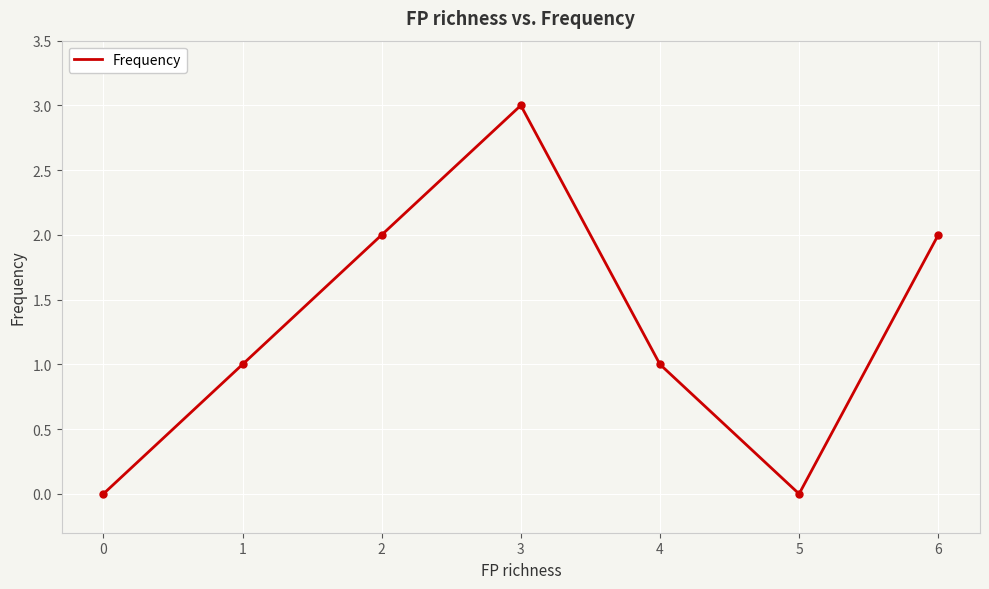

What is the greatest value displayed?

3